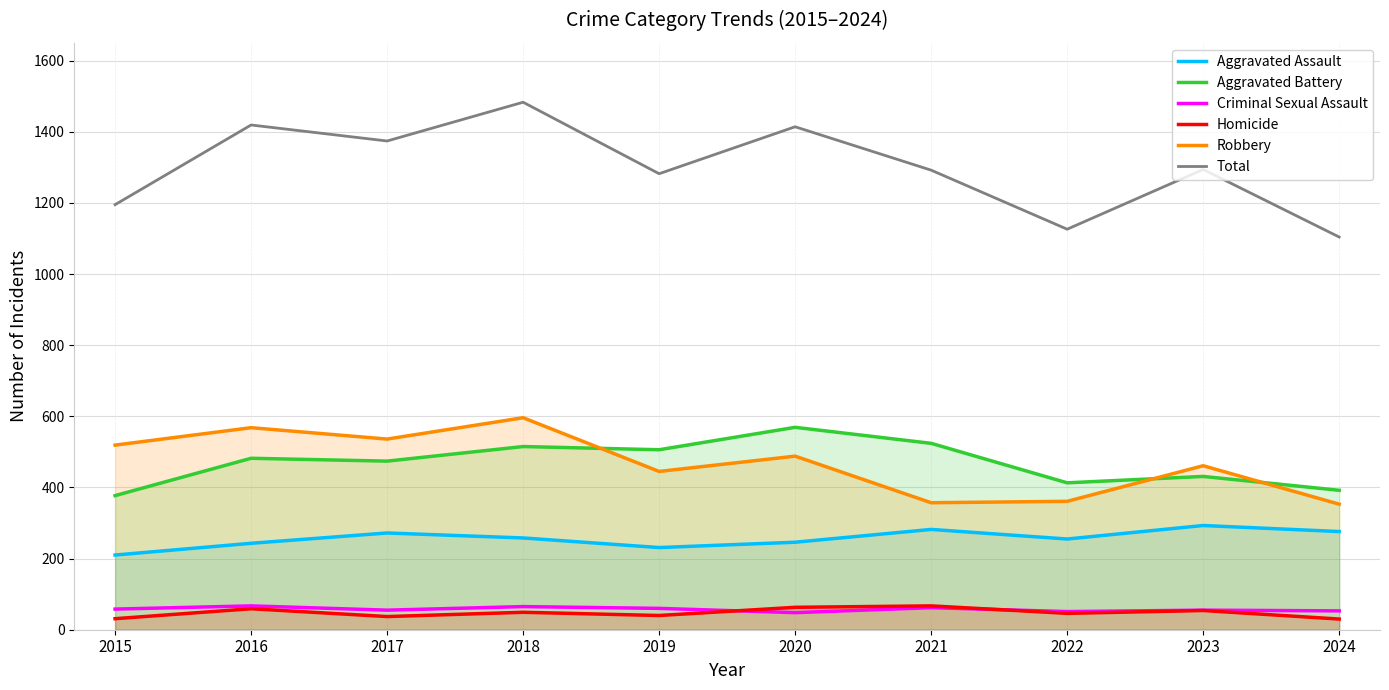

At which category is the sum across all series the highest?

2018